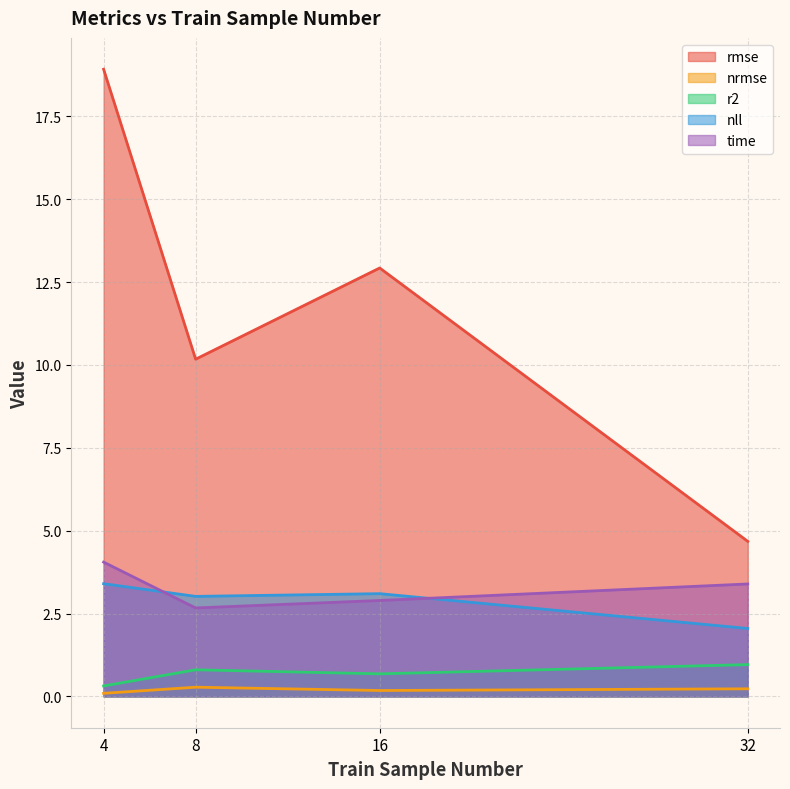

What is the highest value of the time series?

4.1